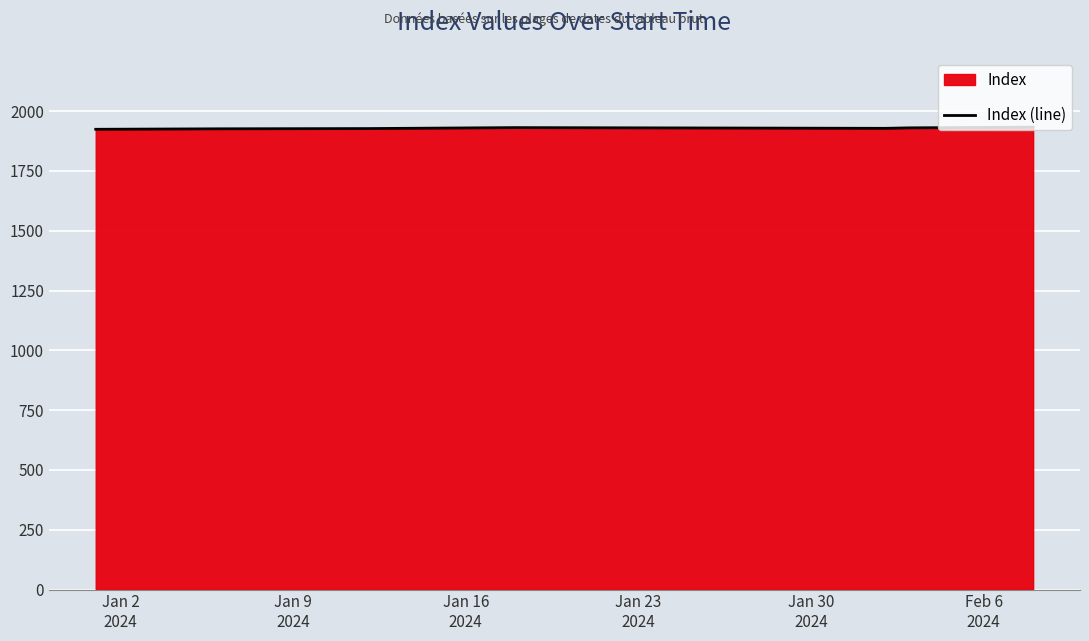

What is the maximum value shown in the chart?

1933